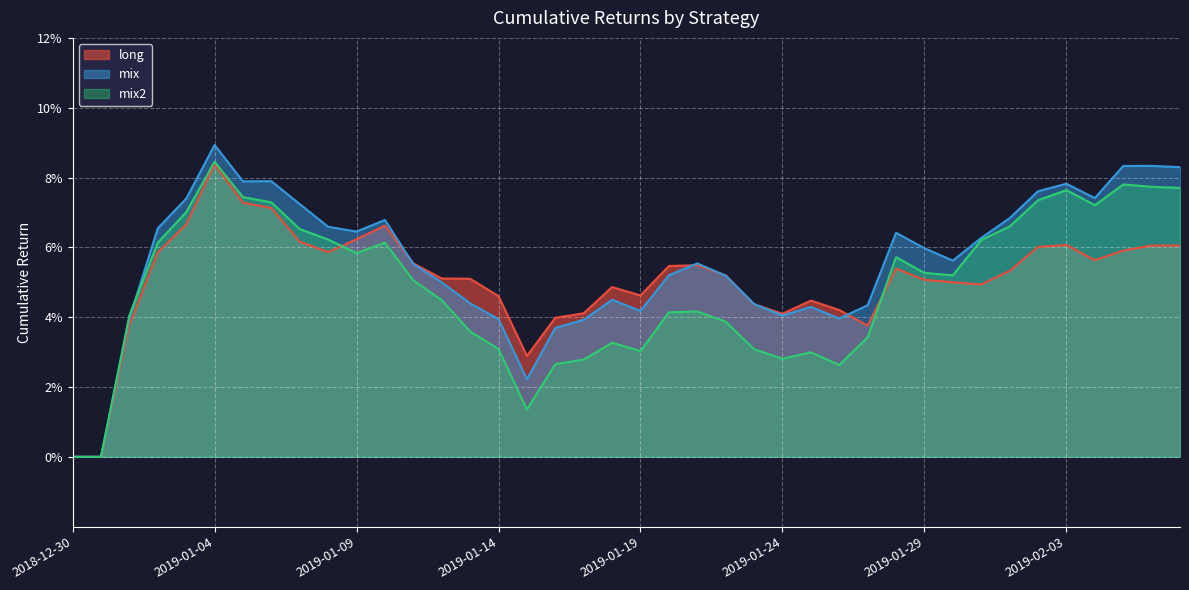

What is the label of the 1st point from the right?

2019-02-07